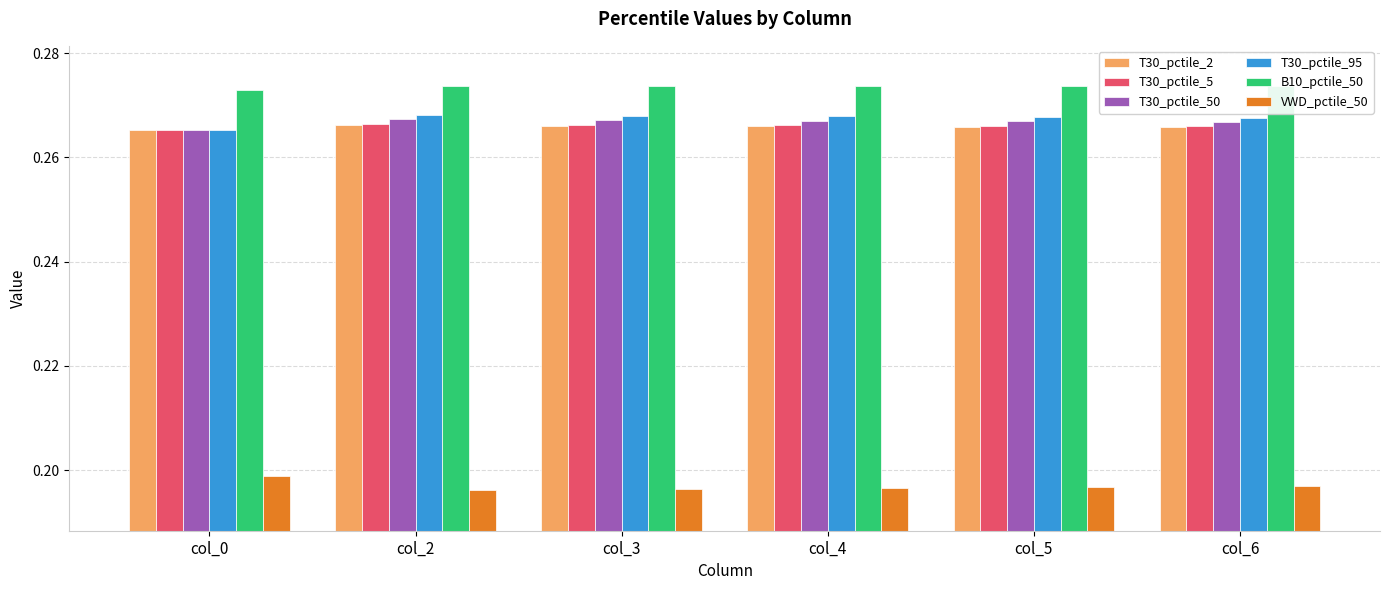

Are the bars horizontal?

No